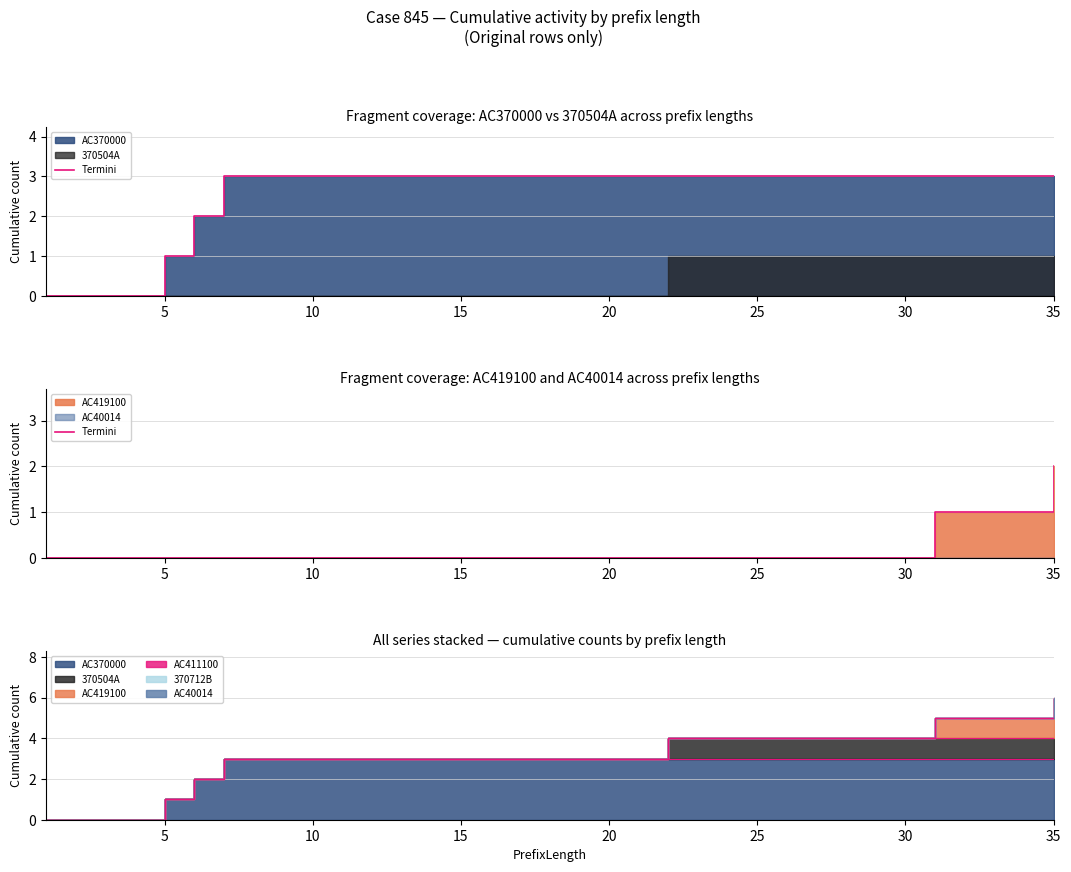

Reading left to right, what are all the values shown in this chart?

0	0	0	0	0	0	0	0	0	0	0	0	0	0	0	0	0	0	0	0	0	0	0	0	0	0	0	0	0	0	1	1	1	1	2